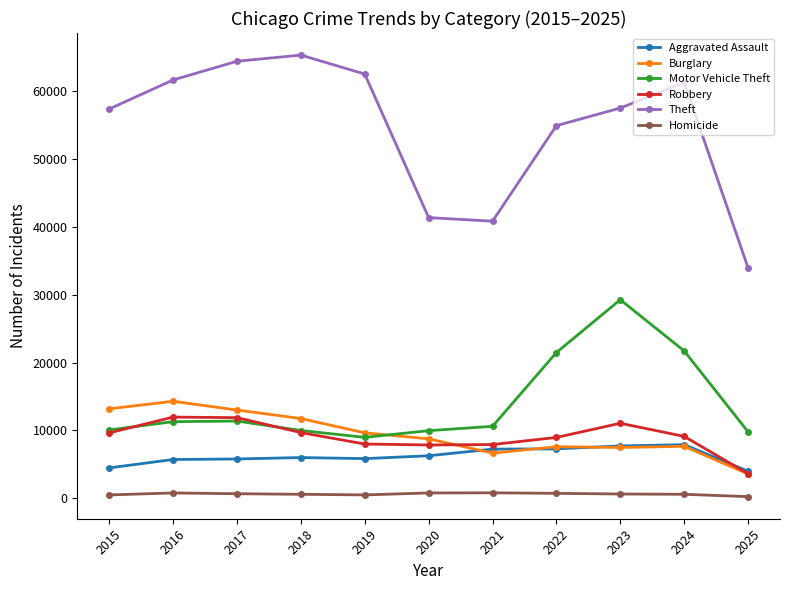

What is the sum of all Robbery values?

99684